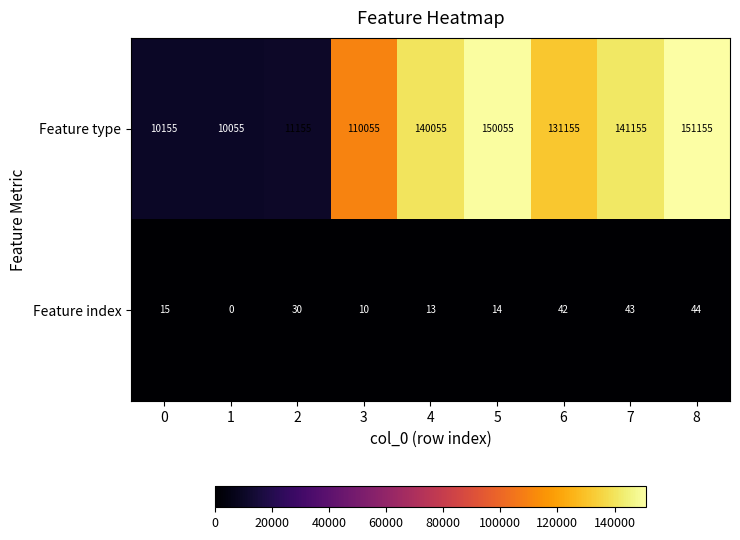

Reading left to right, what are all the values shown in this chart?

Feature type: 0=10155	1=10055	2=11155	3=110055	4=140055	5=150055	6=131155	7=141155	8=151155
Feature index: 0=15	1=0	2=30	3=10	4=13	5=14	6=42	7=43	8=44